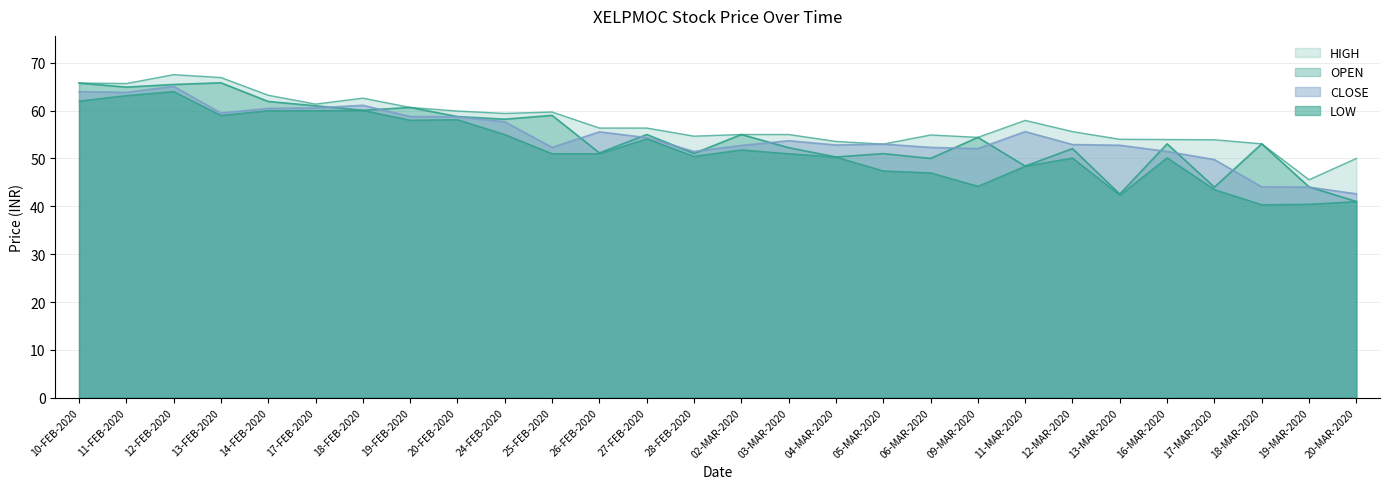

How many lines are shown in the chart?

4